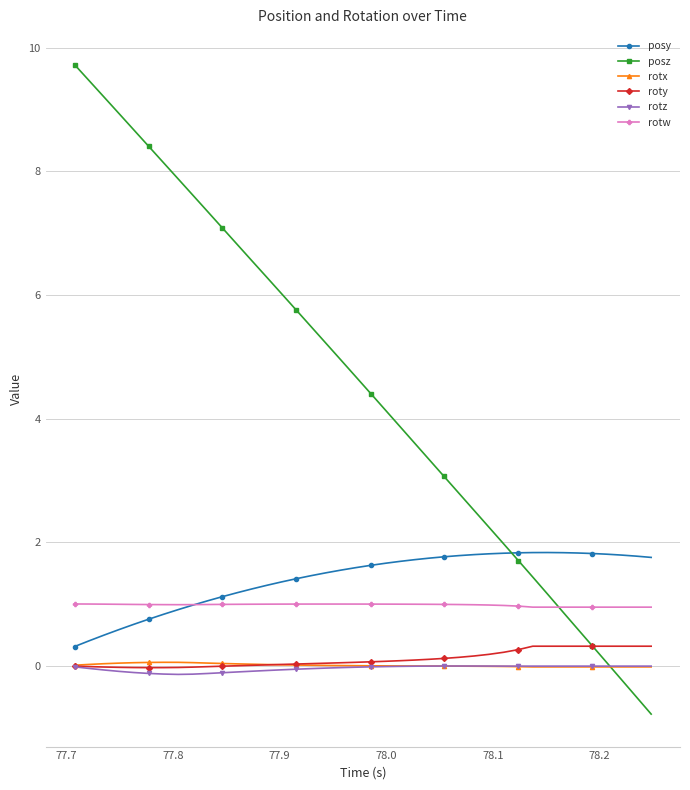

Which series has the largest range (max minus min)?

posz